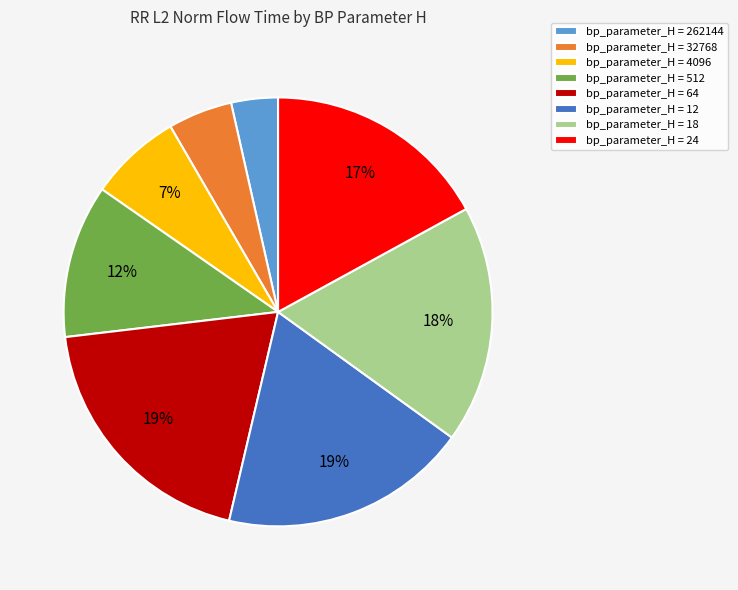

How many slices are in this pie chart?

8